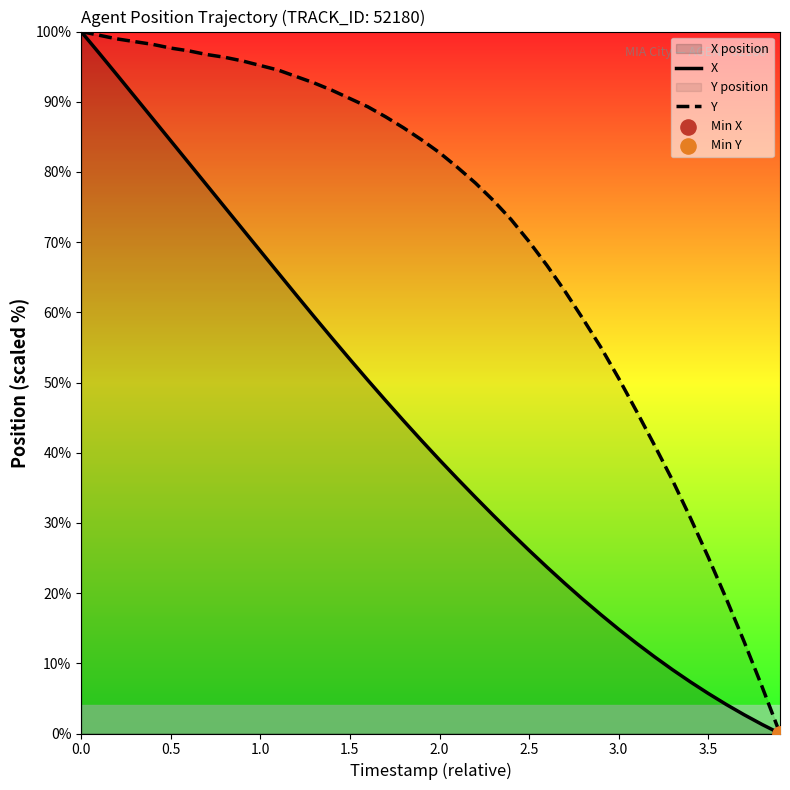

At how many categories does at least one series exceed 93?

13